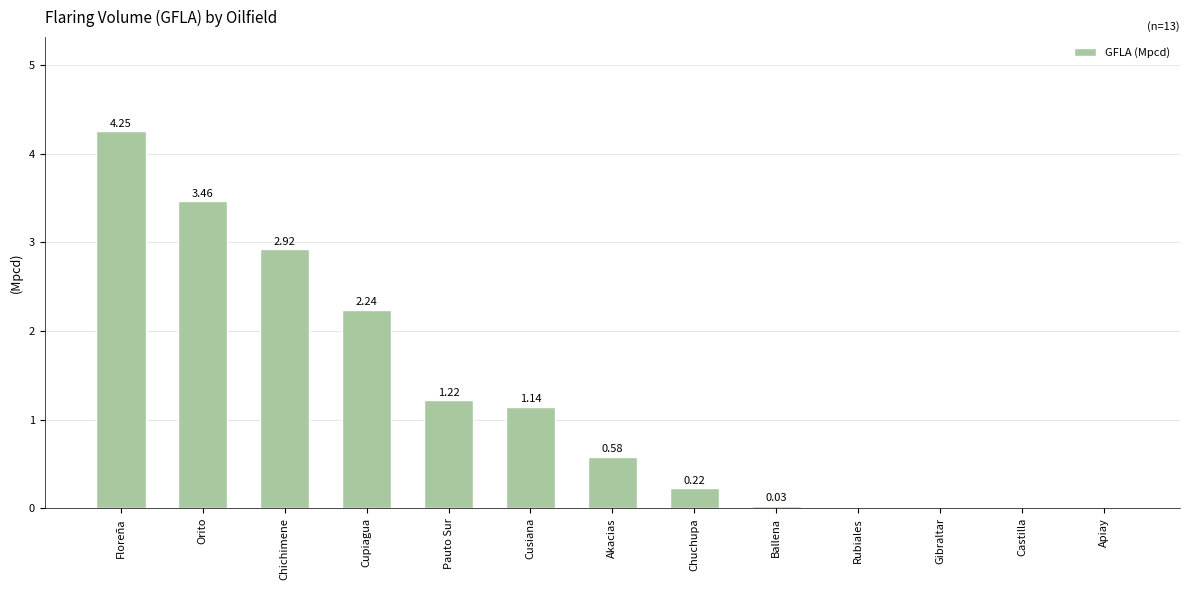

At which label is the value closest to 2?

Cupiagua